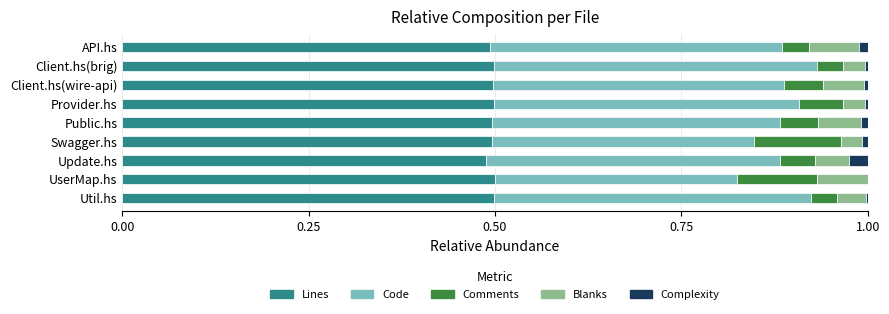

The value of Lines at UserMap.hs is 0.7. True or false?

False